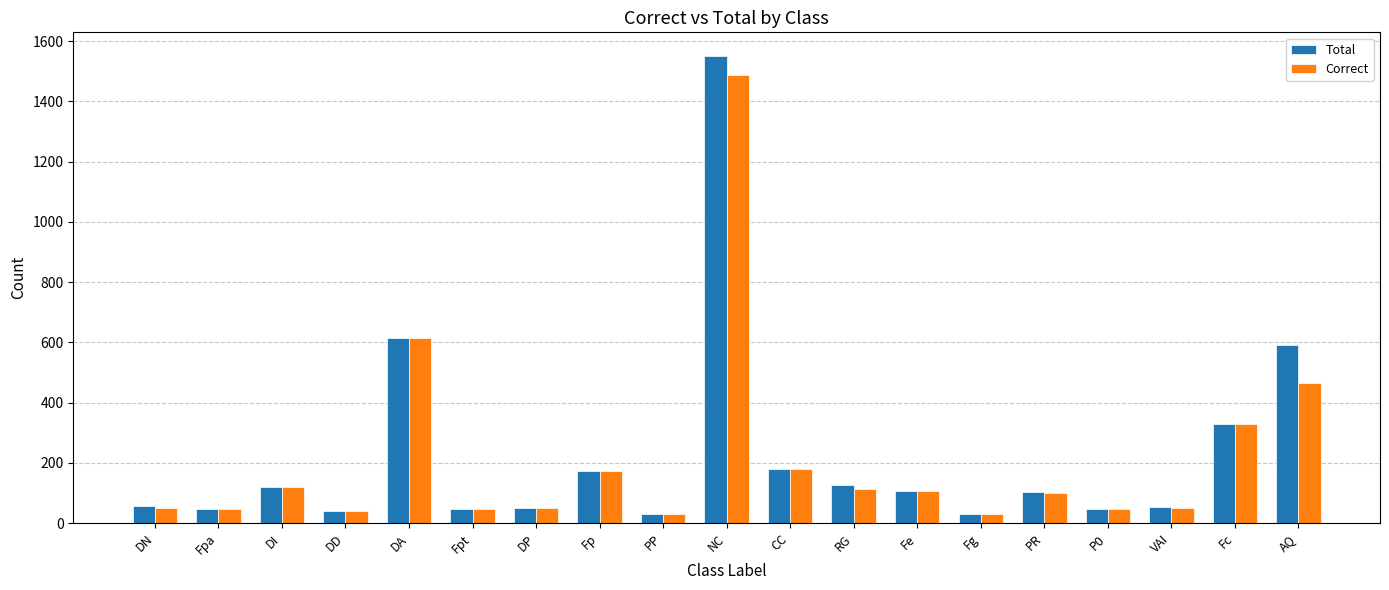

How many bars are there in each group?

2